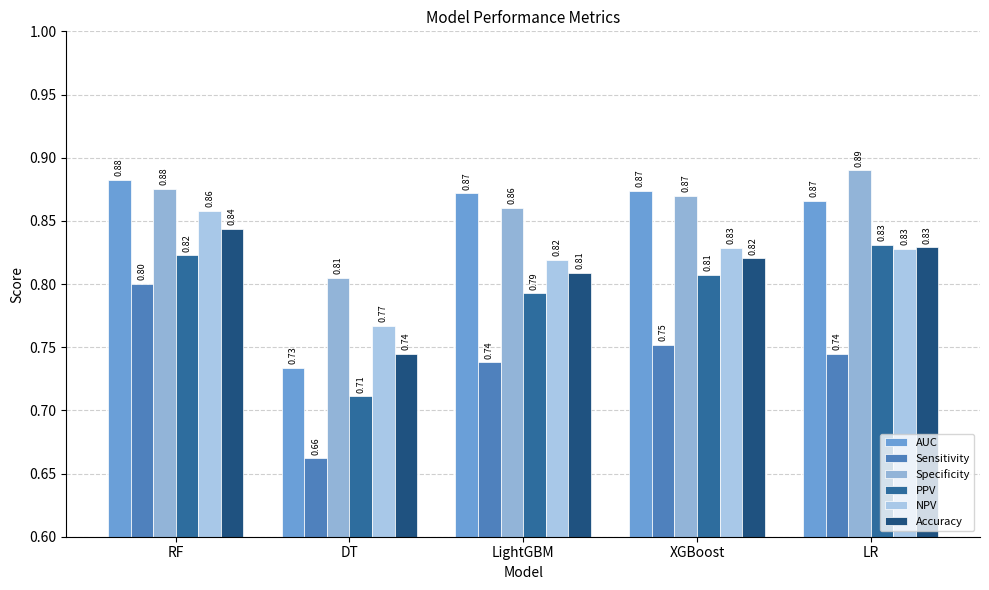

How many data points does each series have?

5